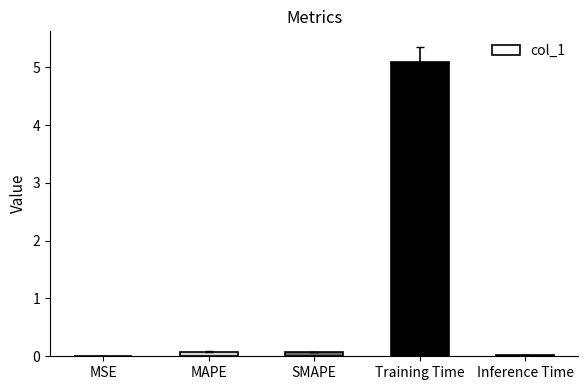

What is the greatest value displayed?

5.1